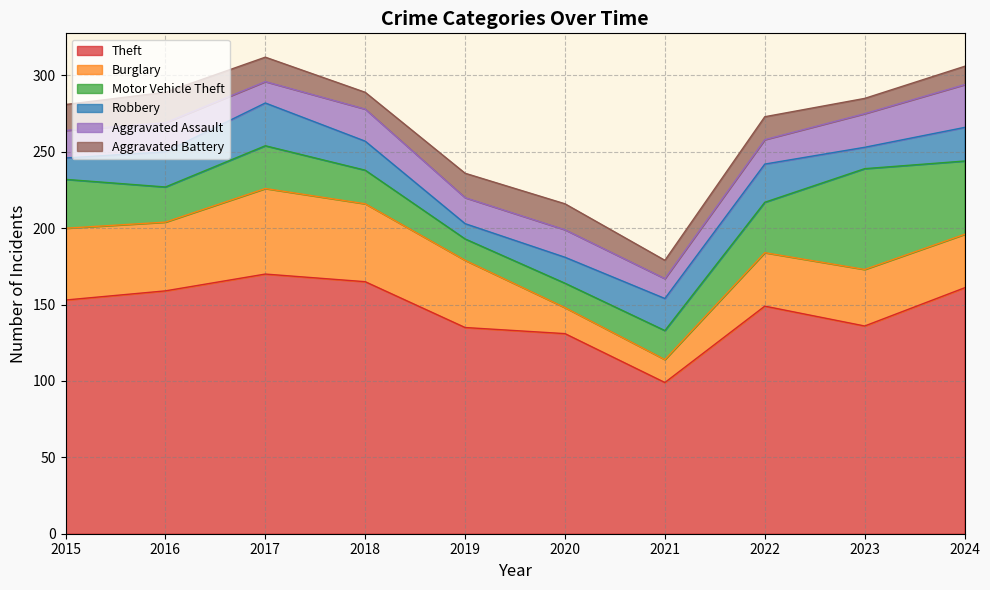

Which series has the largest total across all categories?

Theft